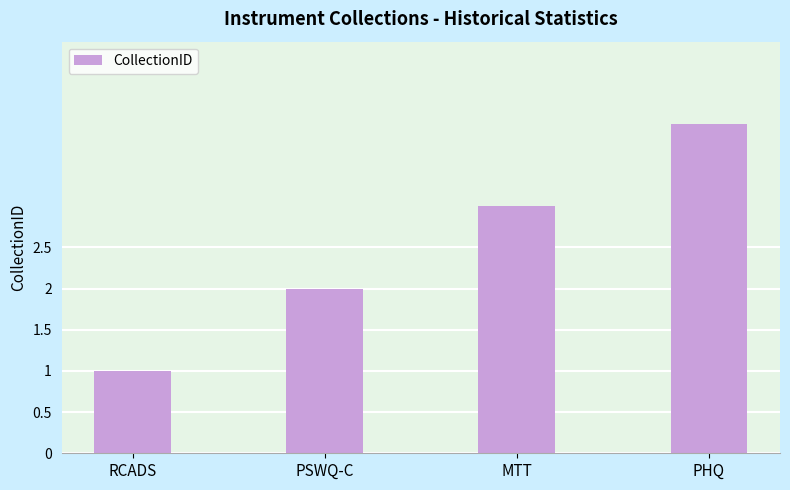

What is the smallest value displayed?

1